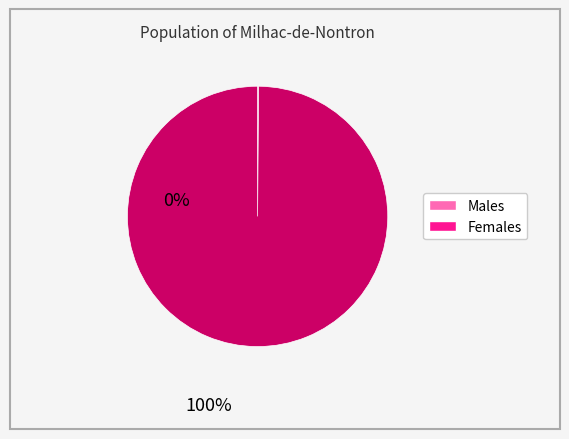

Which slice is the largest?

Females